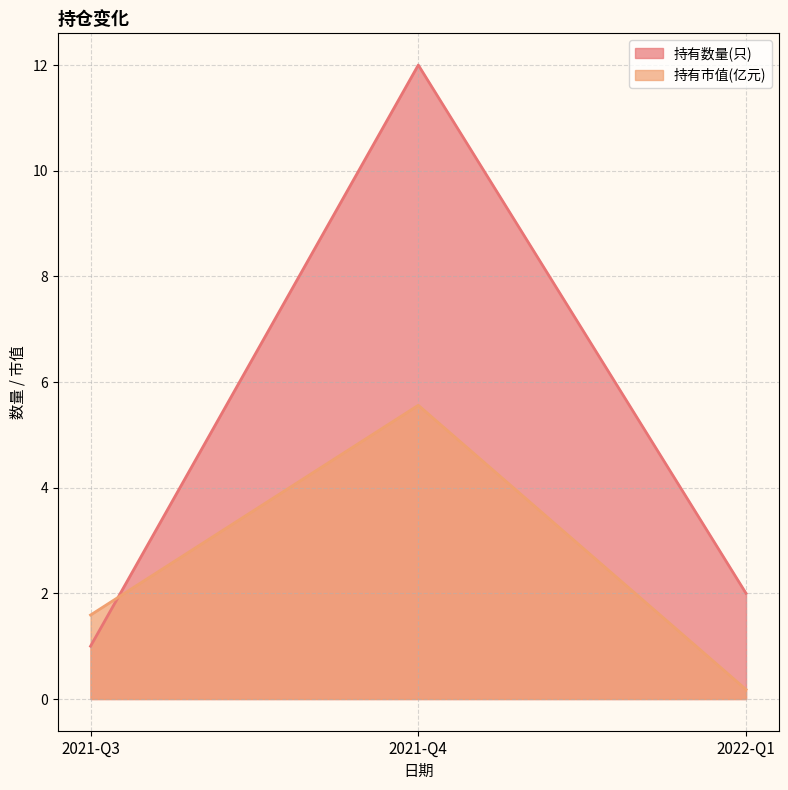

Is it true that 持有市值(亿元) equals 1.6 at 2021-Q3?

True